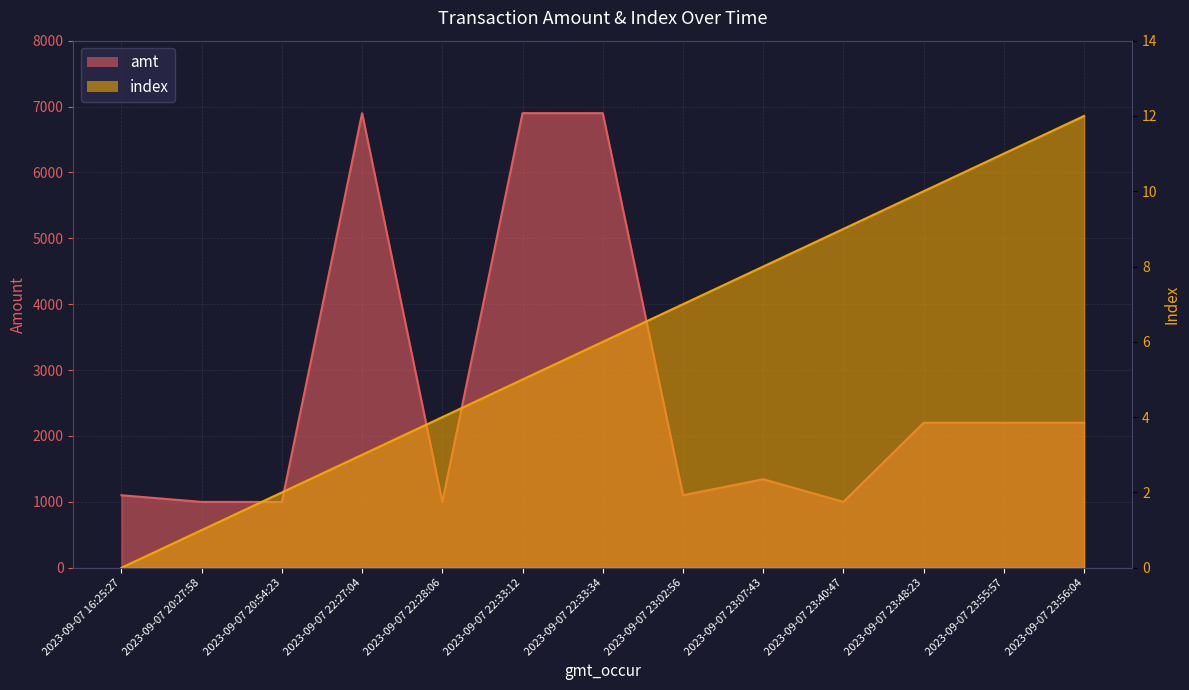

What position from the right is 2023-09-07 23:02:56?

6